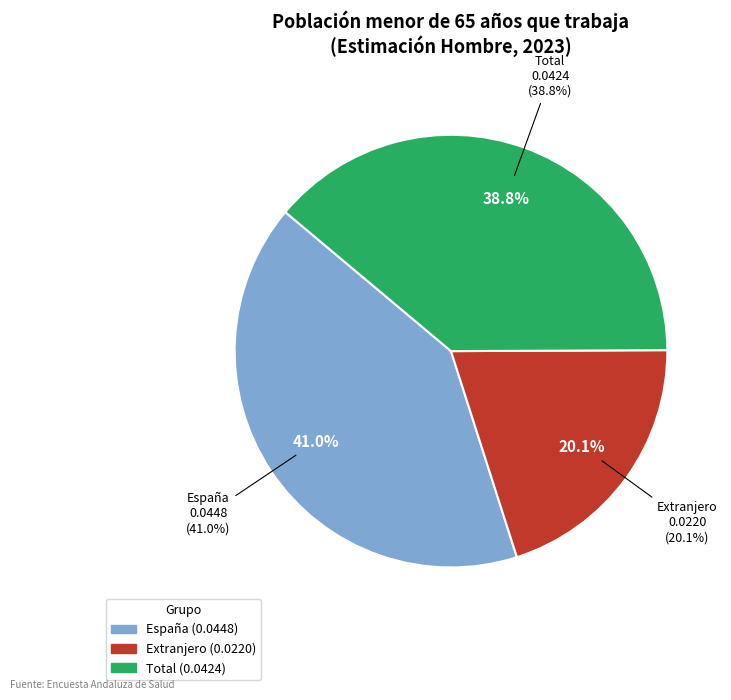

Is there a majority slice in this chart?

No